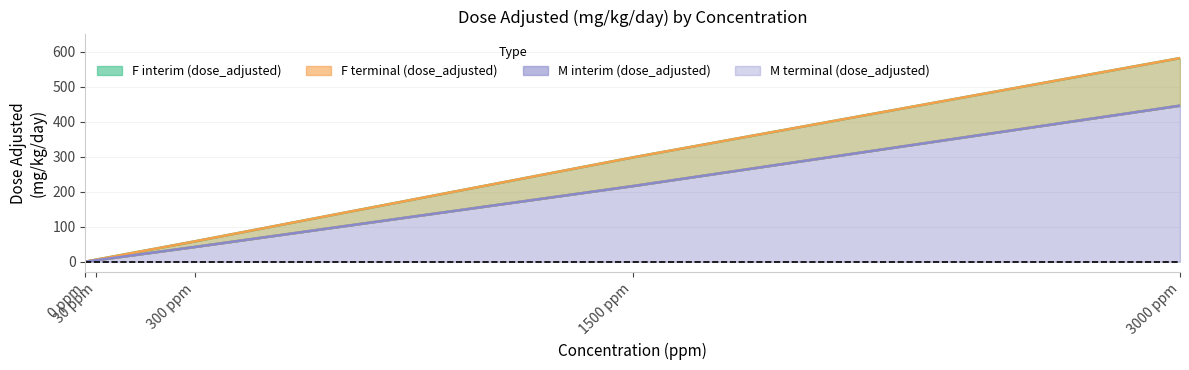

What is the label of the 3rd point from the right?

300 ppm